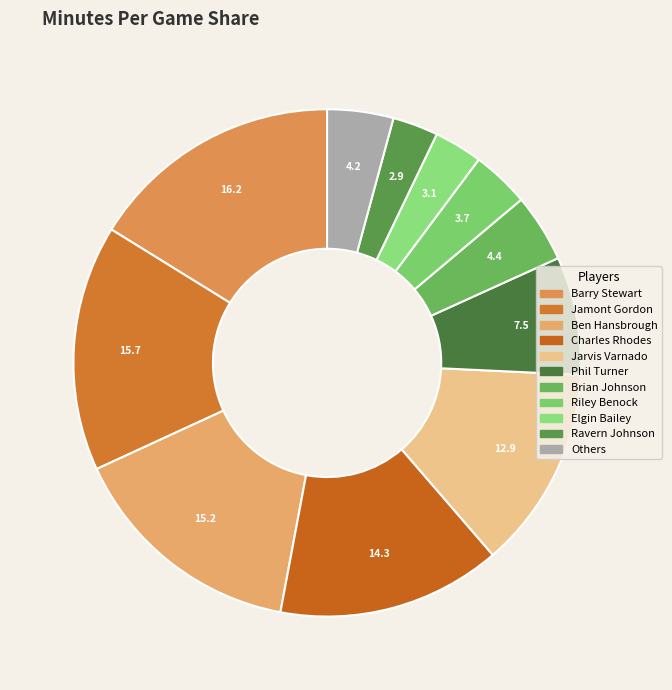

Is there a majority slice in this chart?

No